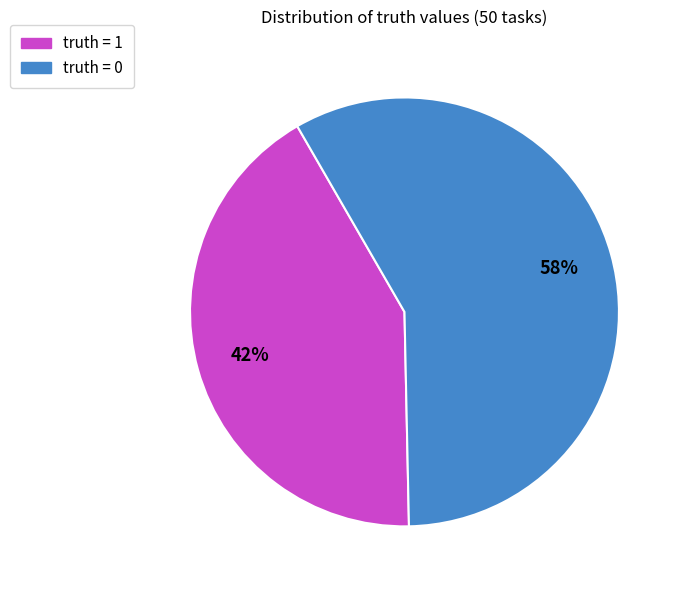

Count the number of slices in the pie.

2